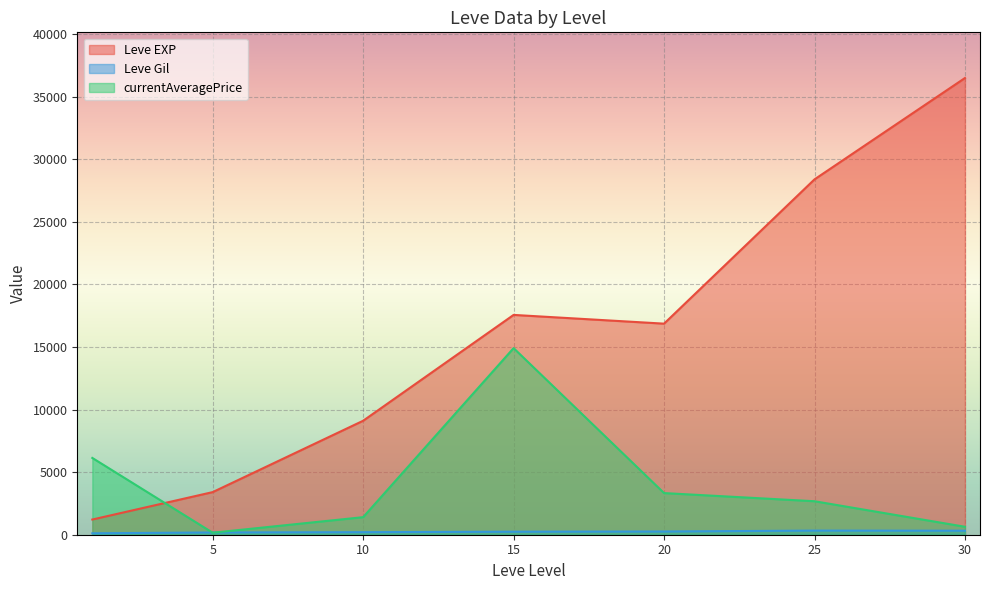

At which label does Leve EXP first exceed 8930?

10